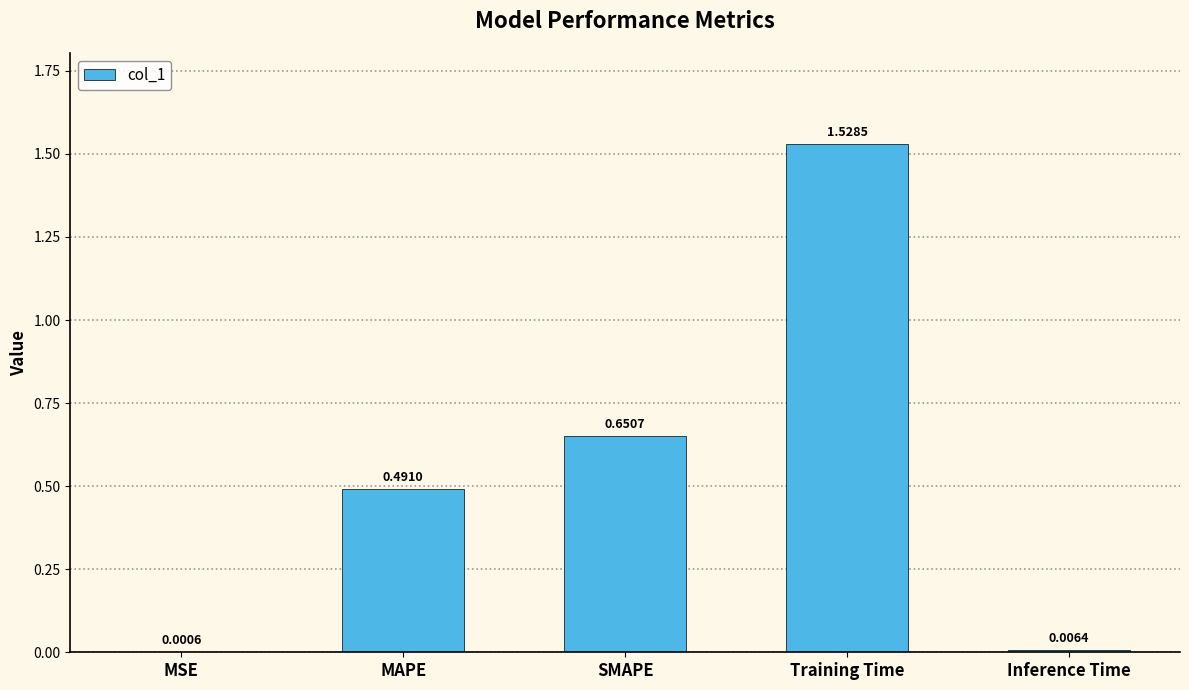

What is the change in value from MSE to MAPE?

+0.5